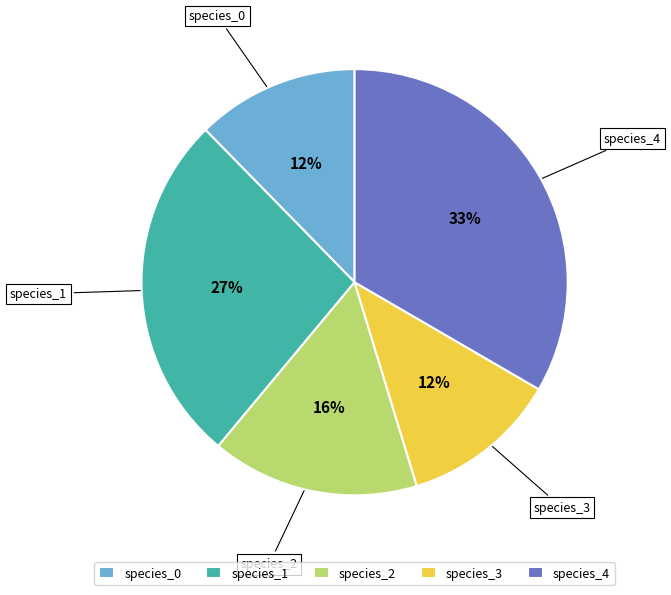

To the nearest percent, what portion does species_0 represent?

12%